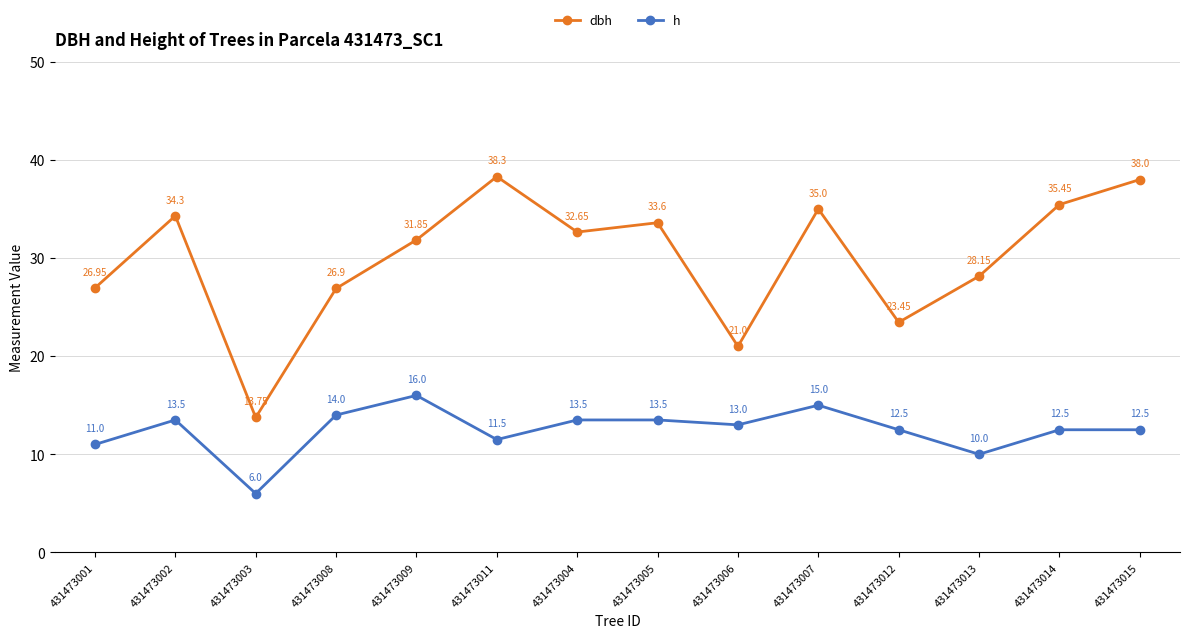

How many interior local valleys does the dbh series have?

4